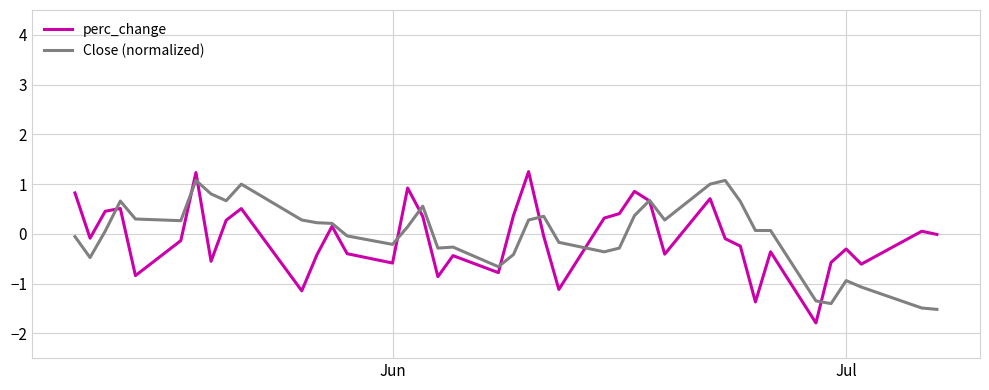

What is the minimum value for perc_change?

-1.8